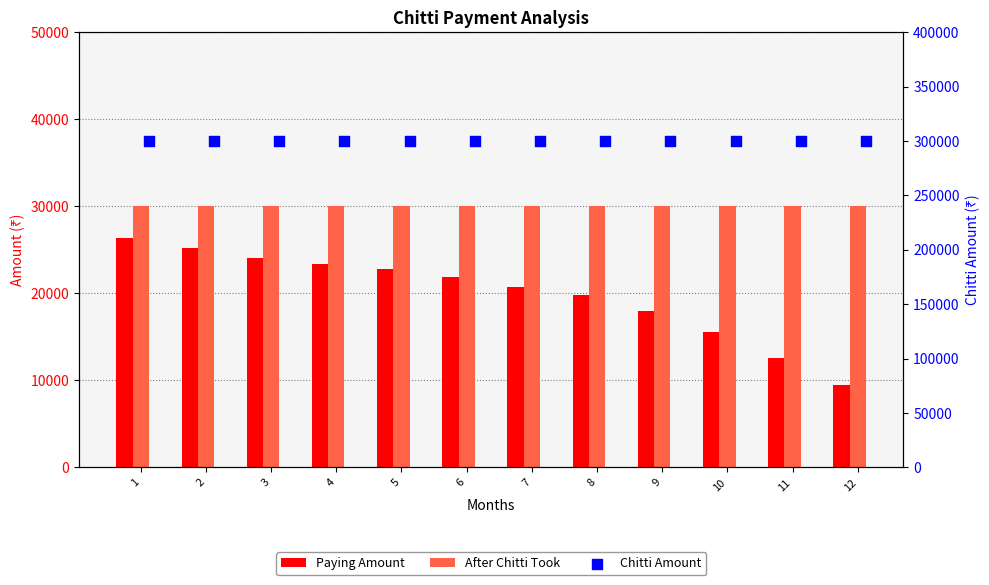

Which series has the largest total across all categories?

Chitti Amount